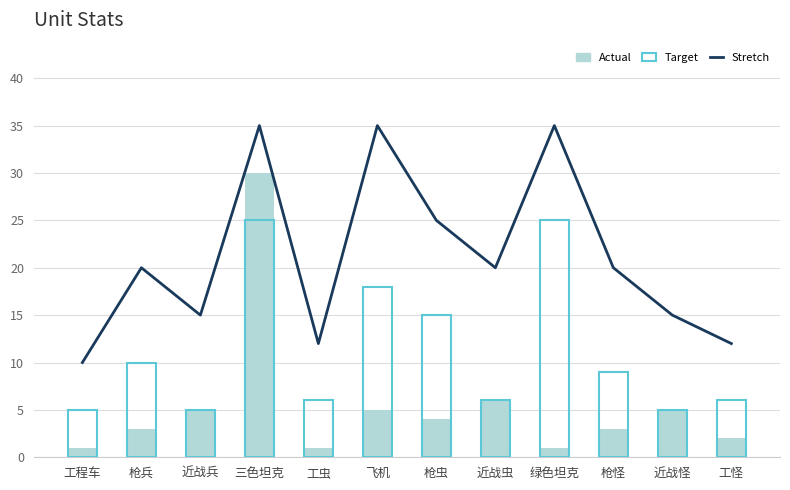

What is the sum of the Stretch values at 近战怪 and 近战虫?

35